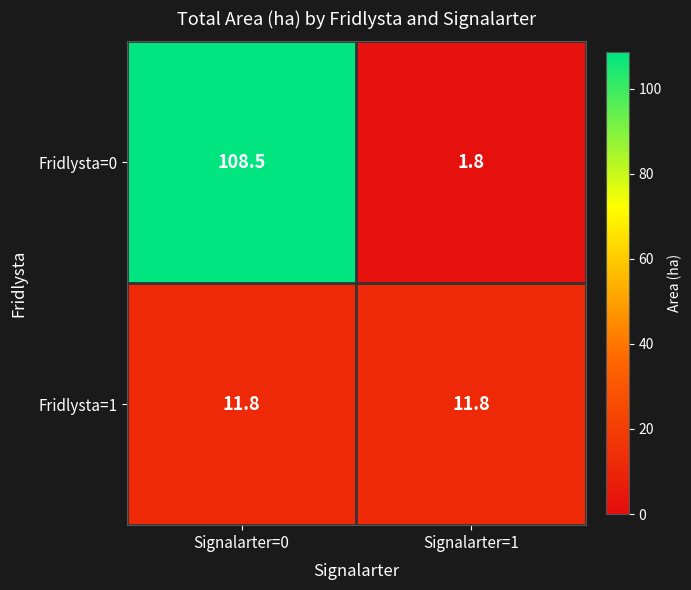

How many data points does each series have?

2